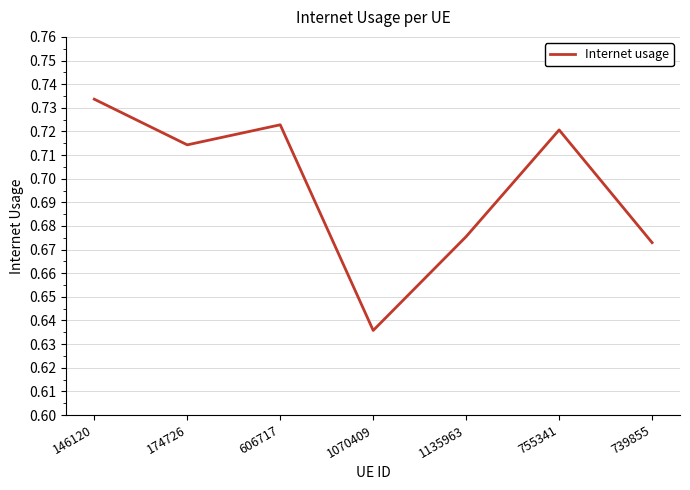

What position from the left is 1070409?

4